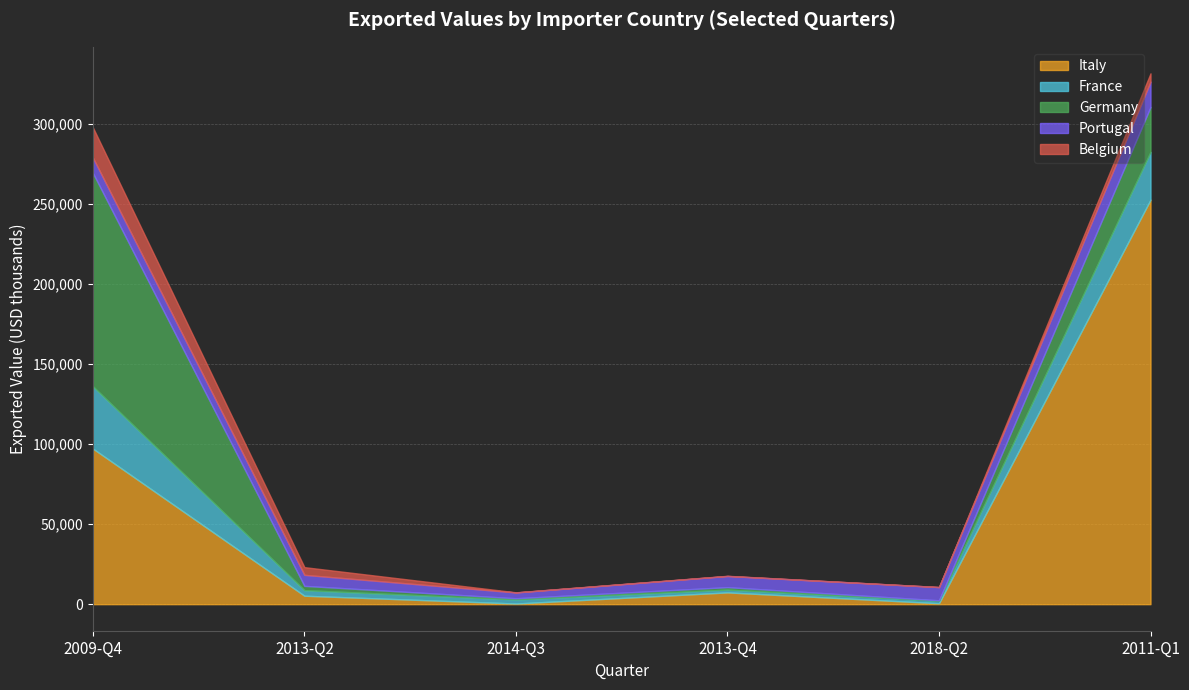

At which category does Belgium reach its first local valley?

2014-Q3